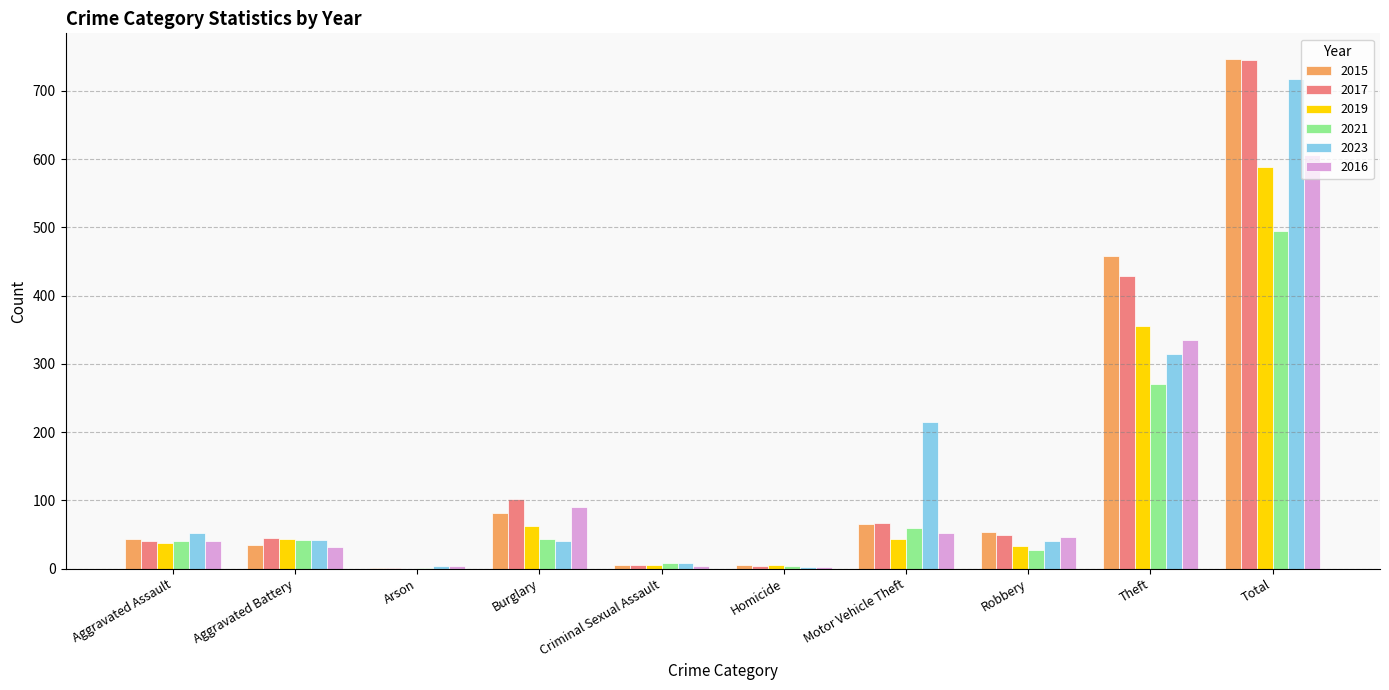

What are all the series names shown in the legend?

2015, 2017, 2019, 2021, 2023, 2016